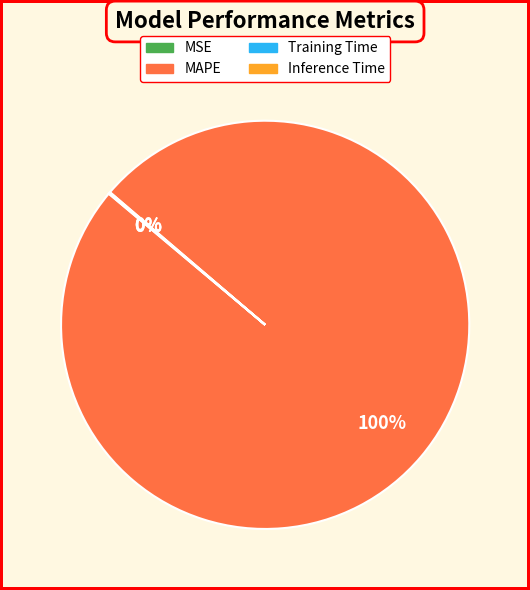

To the nearest percent, what percentage of the pie is MAPE?

100%